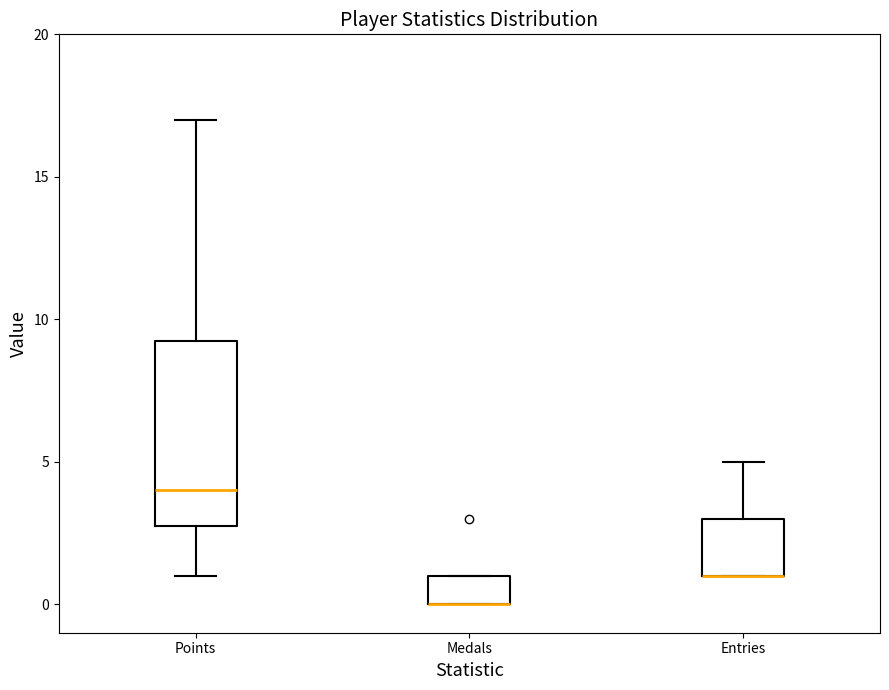

Comparing the boxes themselves (not the whiskers), which one is the tallest?

Points